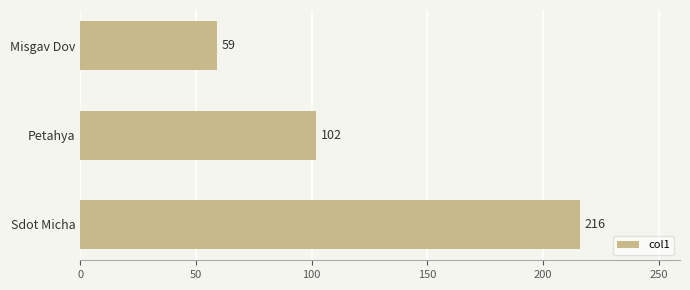

Between Petahya and Sdot Micha, which is larger?

Sdot Micha